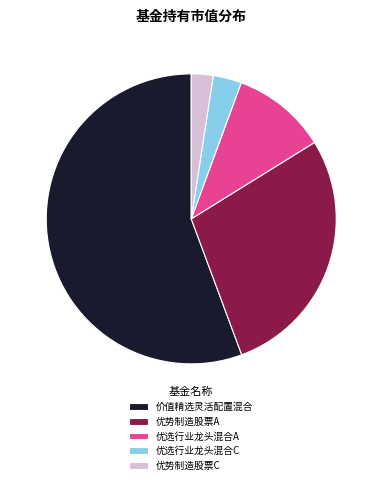

Which slice represents more than half of the pie?

价值精选灵活配置混合